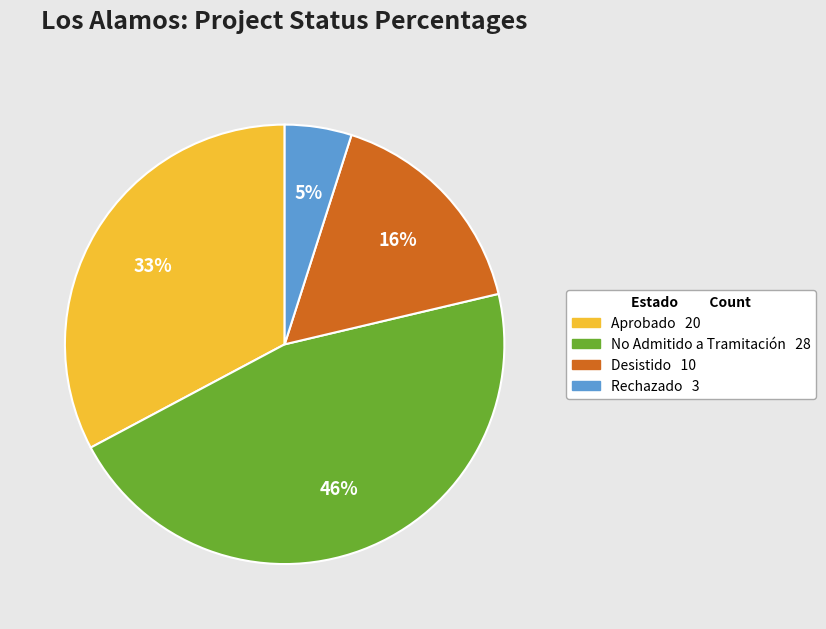

Is there a majority slice in this chart?

No